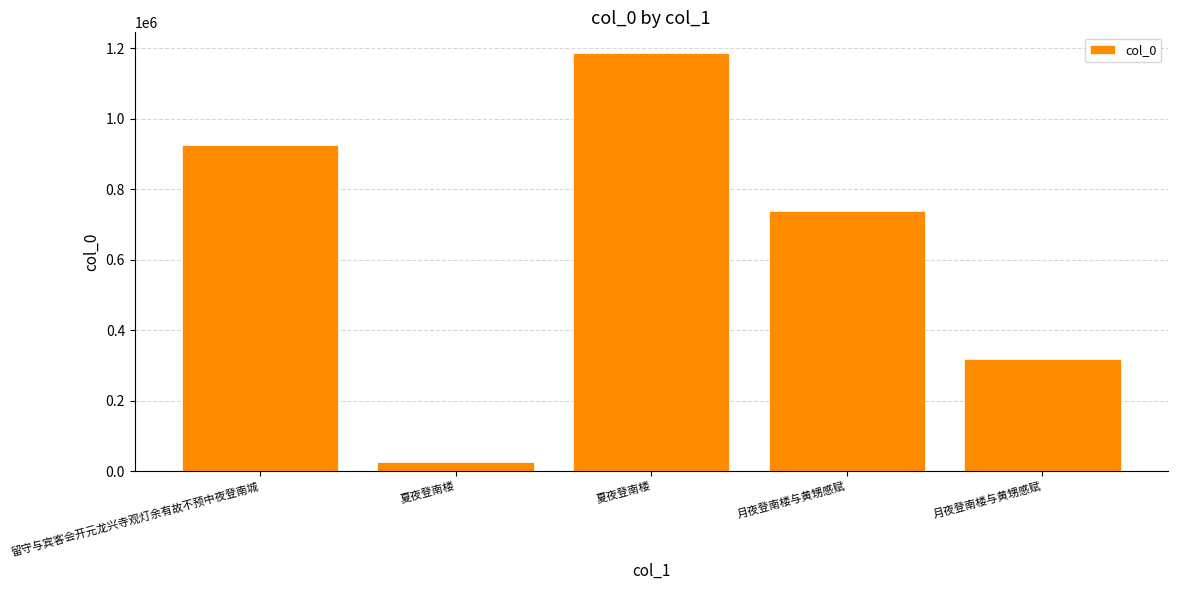

What is the ratio of the value at 夏夜登南楼 to the value at 留守与宾客会开元龙兴寺观灯余有故不预中夜登南城?

1.3